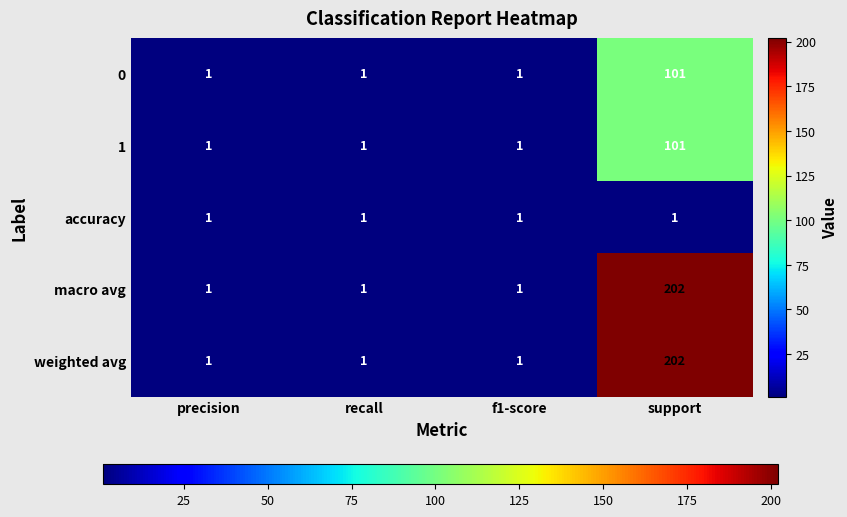

How many 1 values are between 1 and 101?

4